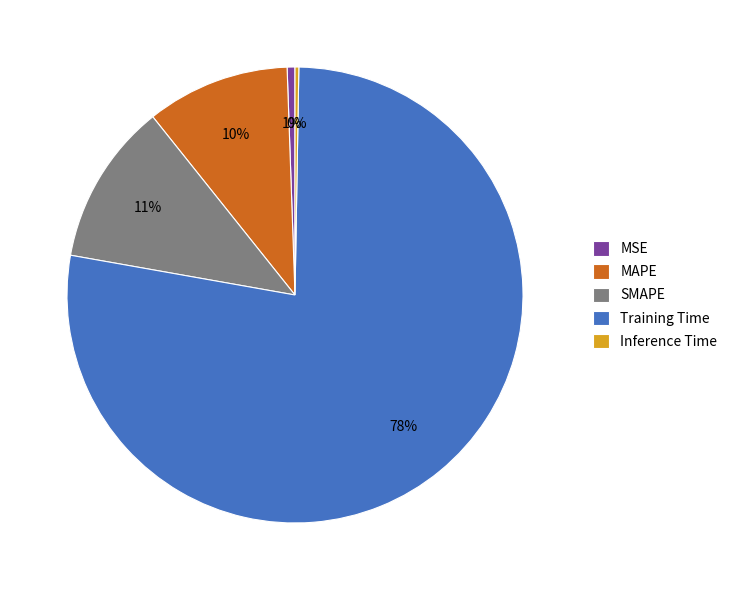

Which has a higher value, MSE or MAPE?

MAPE